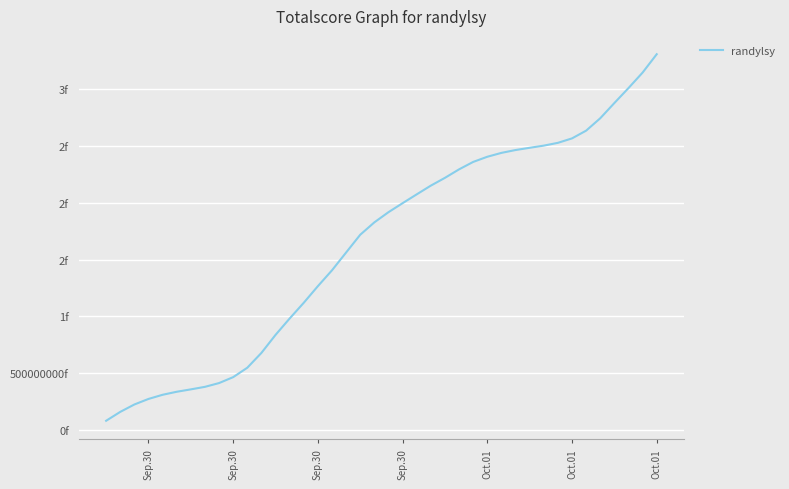

Reading left to right, extract all data points from this chart.

80273608.0	158549126.3	223720588.0	272581982.9	309251218.8	335813581.5	356940191.1	379235572.8	412498087.7	464733705.3	547640902.5	678265639.5	837010204.4	981476905.4	1120094146.0	1266502282.3	1406246363.3	1562963802.4	1719441524.7	1828508787.3	1918225100.8	1997433872.9	2075211788.3	2152136345.4	2220730829.8	2295504963.3	2360975100.8	2406412975.4	2440633942.8	2465685049.8	2485443521.3	2504548172.0	2529105027.7	2568296928.9	2636489330.3	2745683520.6	2879817959.6	3011575233.3	3148156953.8	3309962626.8